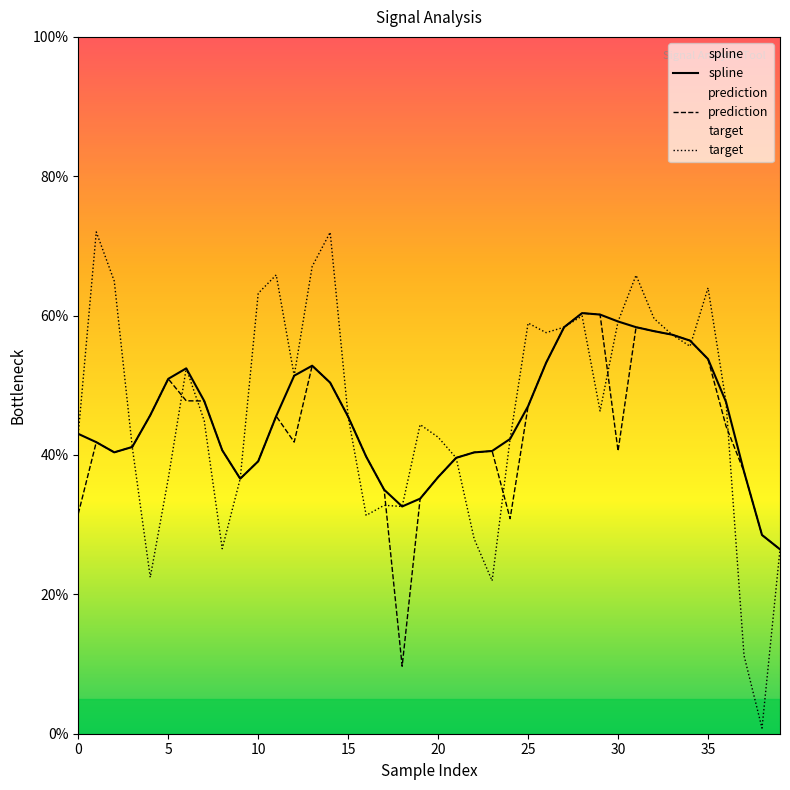

What is the value of the prediction point at the 20th from the left?

33.7